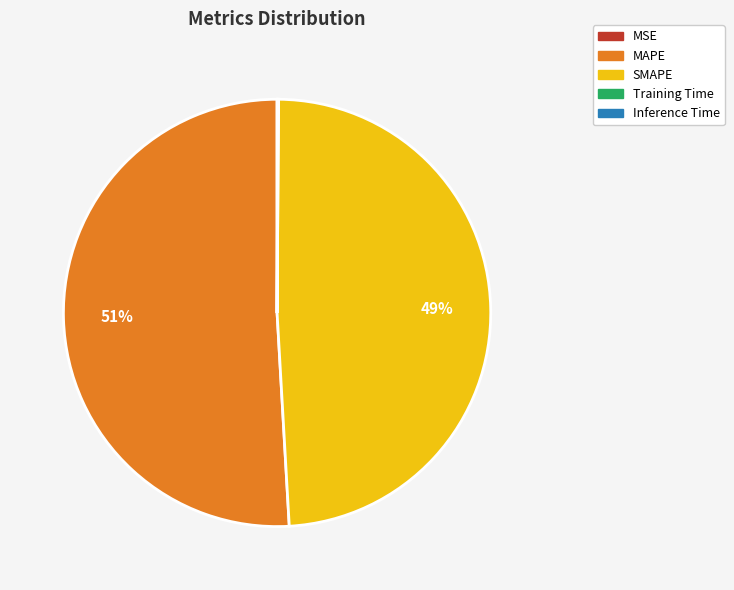

Is MAPE the majority of the pie?

Yes